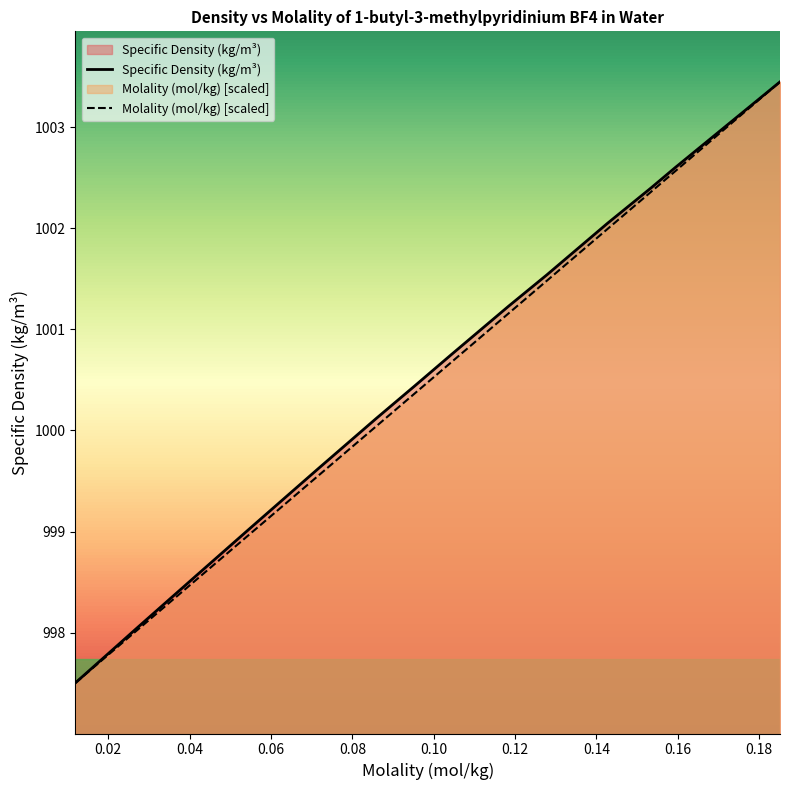

What is the maximum value shown in the chart?

1003.5